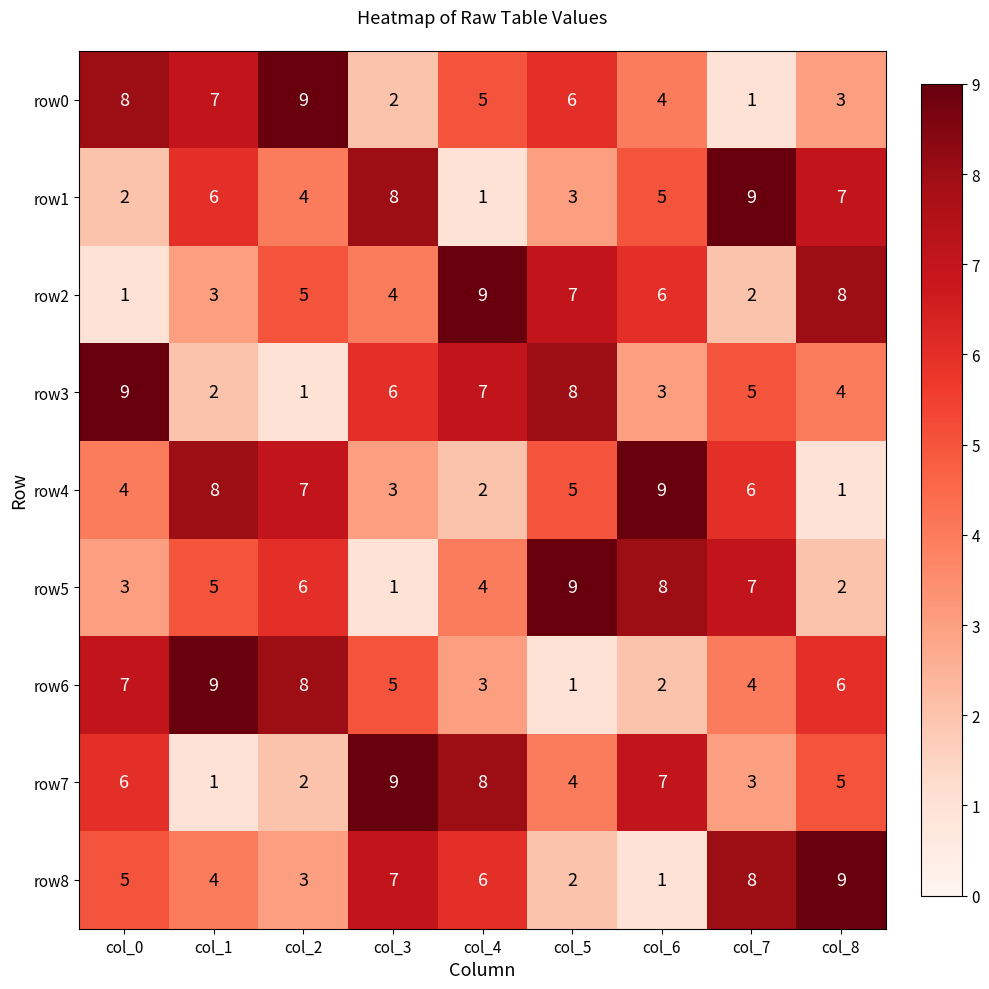

What is the sum of the row7 values at col_8 and col_6?

12